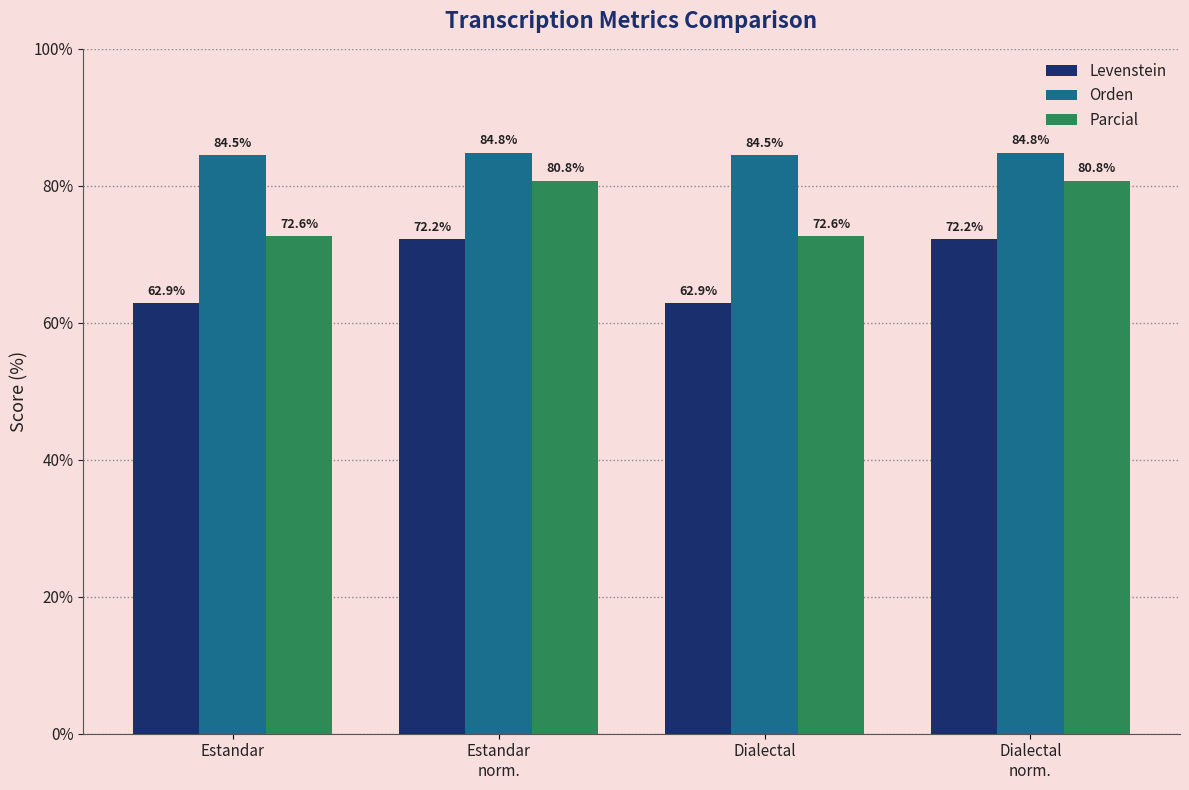

Rank the series by their average value, from lowest to highest.

Levenstein, Parcial, Orden